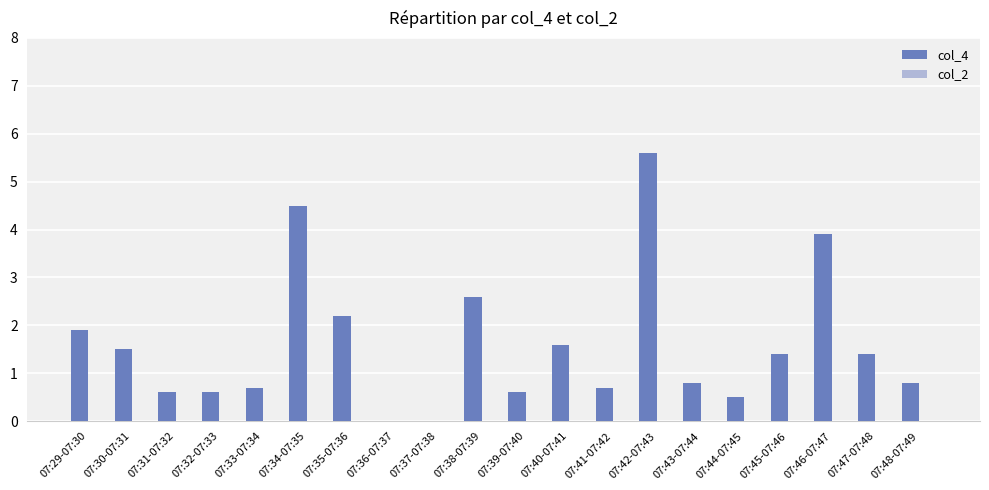

What is the greatest value displayed?

5.6